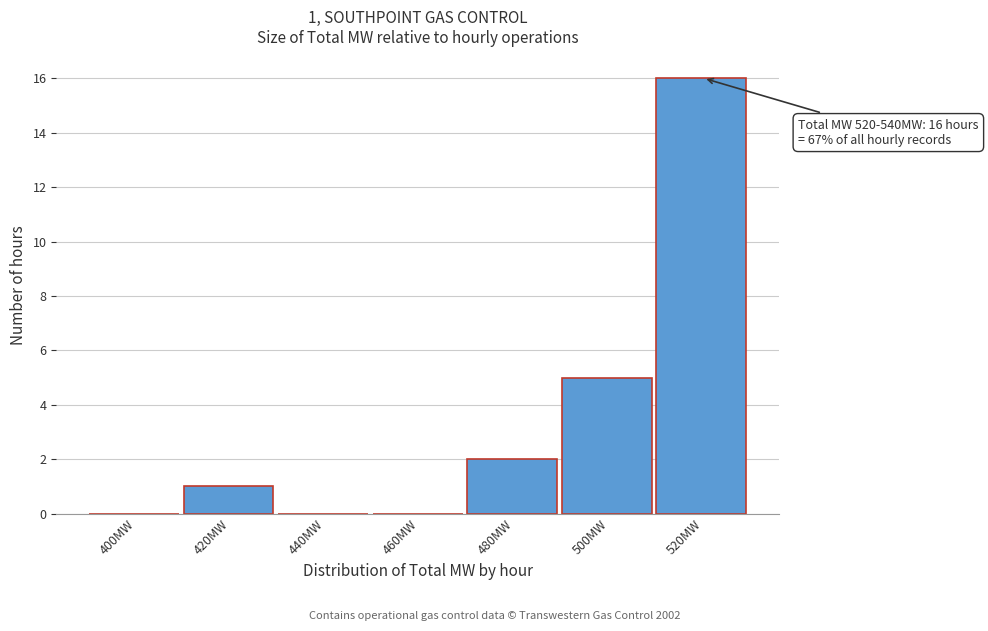

Reading right to left, what are all the values shown in this chart?

520MW=16	500MW=5	480MW=2	460MW=0	440MW=0	420MW=1	400MW=0